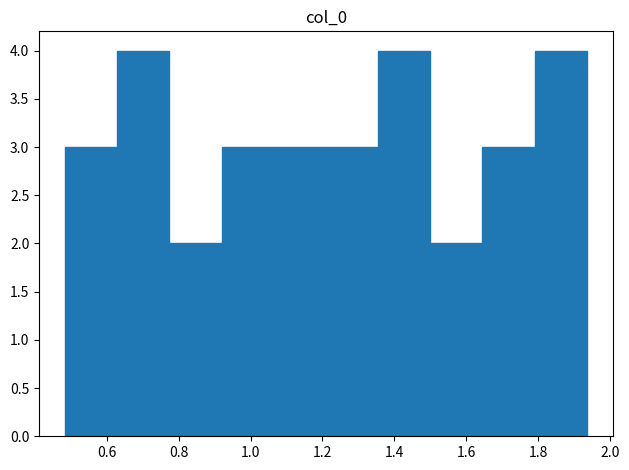

How tall is the bar that spans 1.06 to 1.20 on the x-axis? Neither the bar edges nor the heights are printed on the chart, so give them approximately, as read against the axes.

3